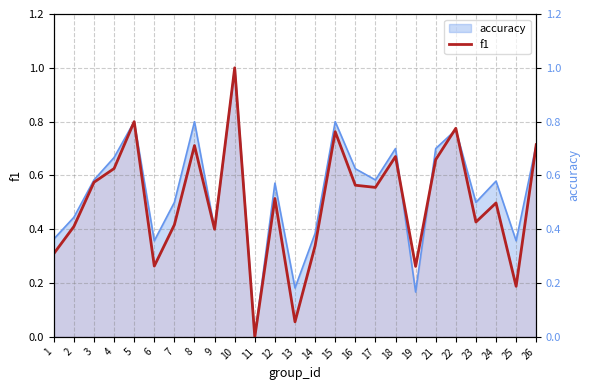

Approximately how many times larger is the value at 21 compared to 10?

0.7